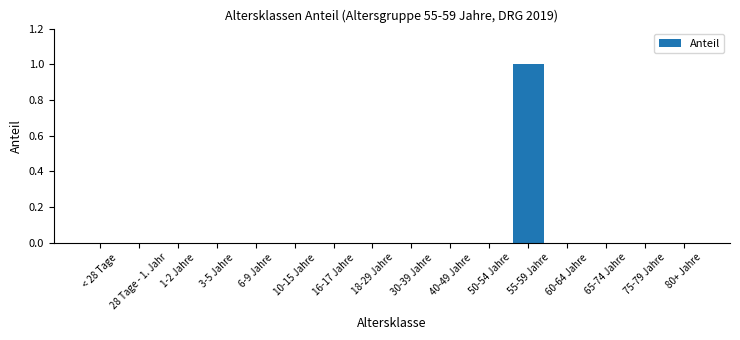

At which category does the chart reach its peak across all series?

55-59 Jahre